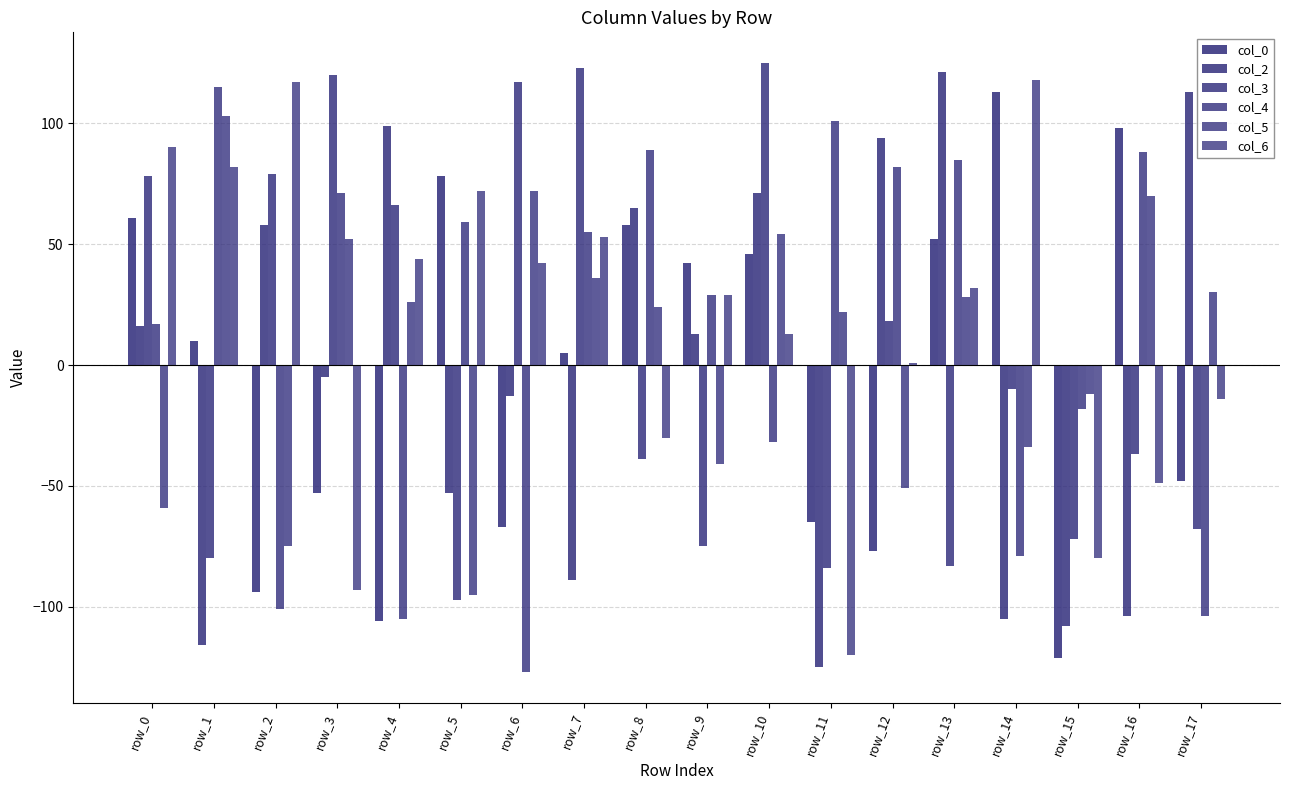

How many values in col_4 are below zero?

7